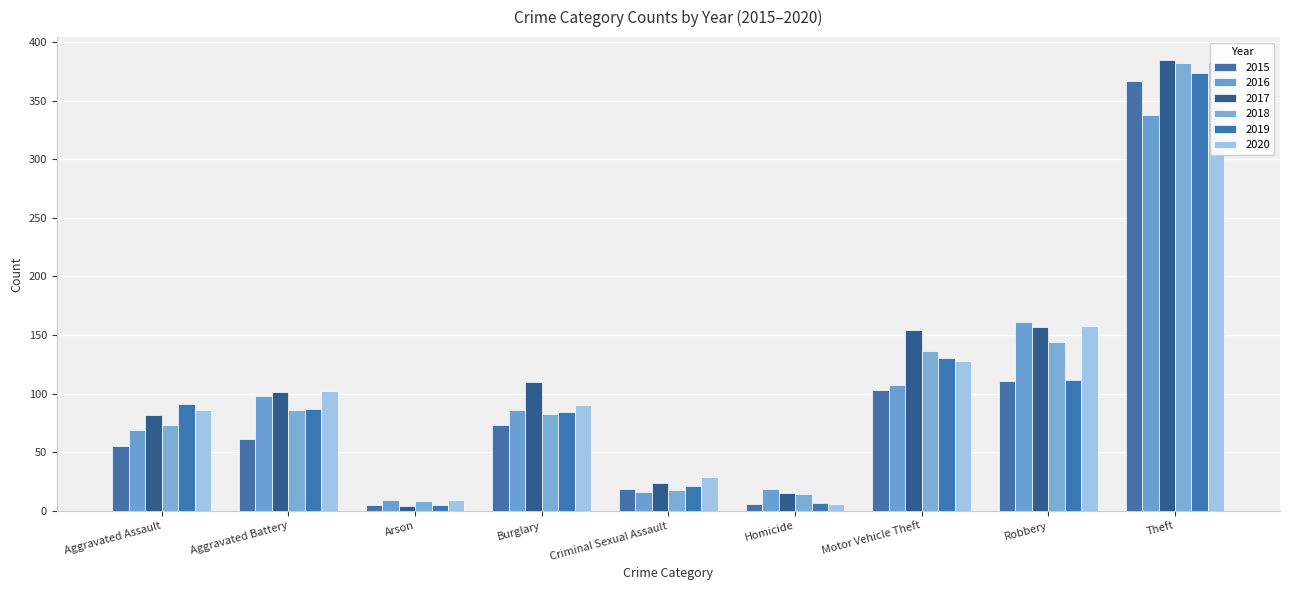

Is it true that 2020 equals 102 at Aggravated Battery?

True